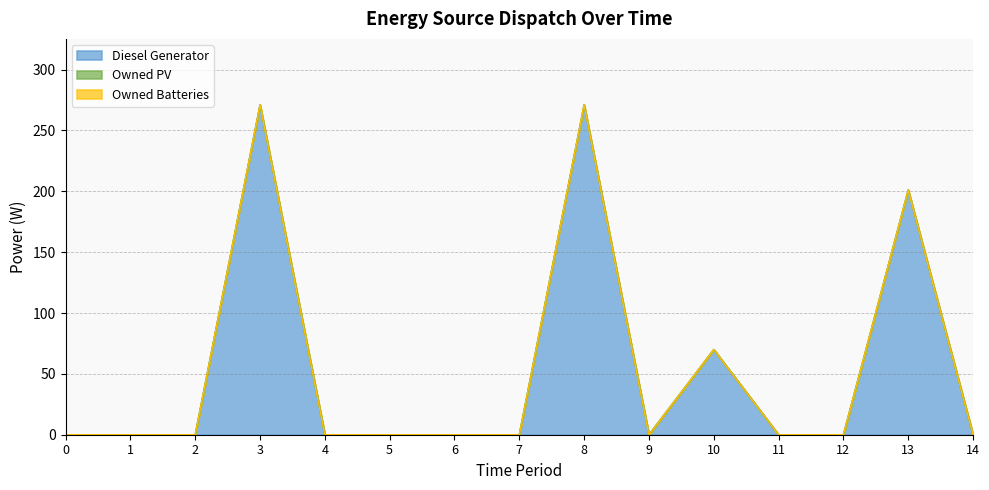

Which series has the largest range (max minus min)?

Diesel Generator